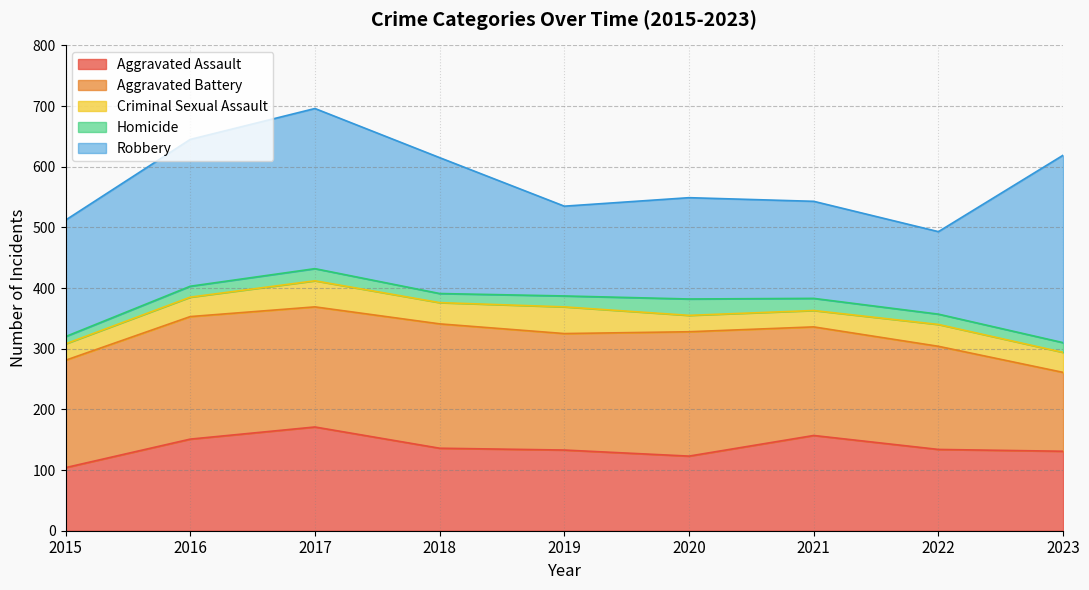

The value of Homicide at 2021 is 10. True or false?

False